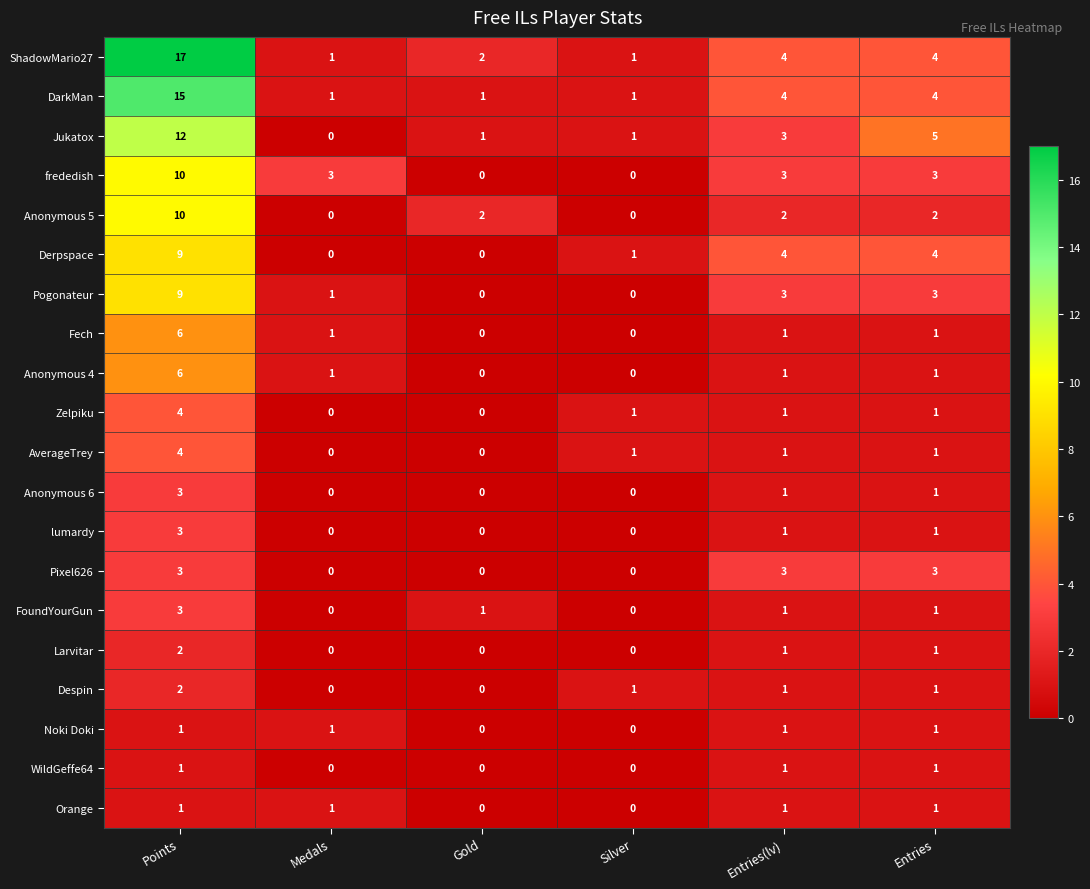

Is the value of Anonymous 6 at Silver greater than the value of frededish at Points?

No